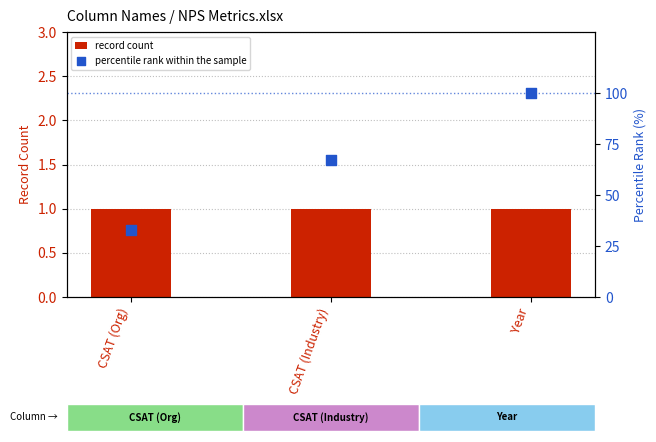

Which series reaches the minimum Y coordinate?

record count